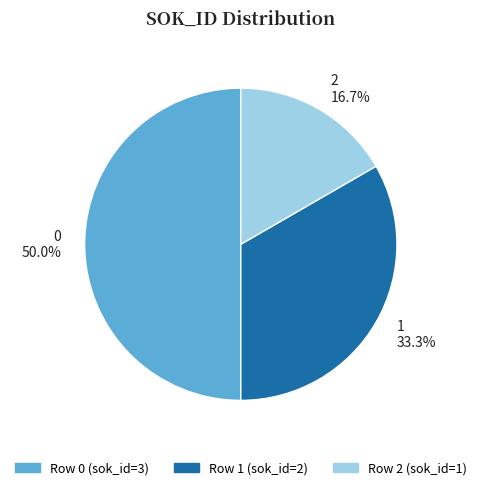

What percentage do 1 and 2 together represent?

50.0%